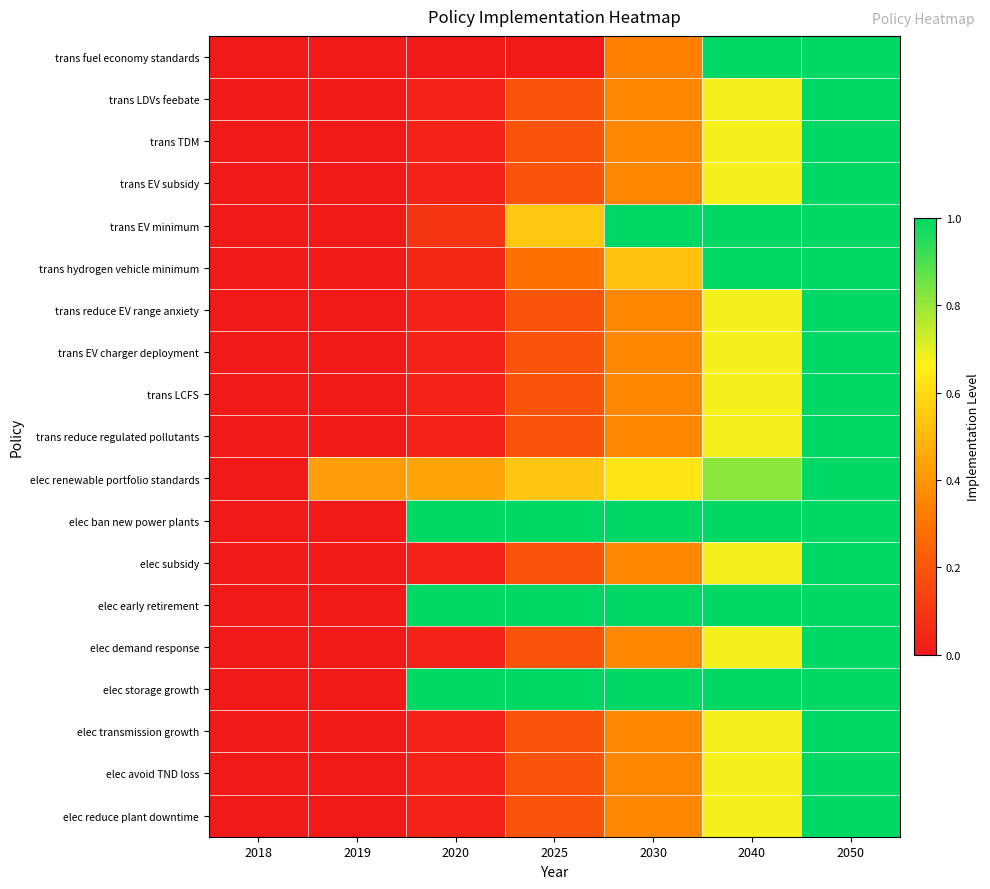

At how many categories does at least one series exceed 0?

6